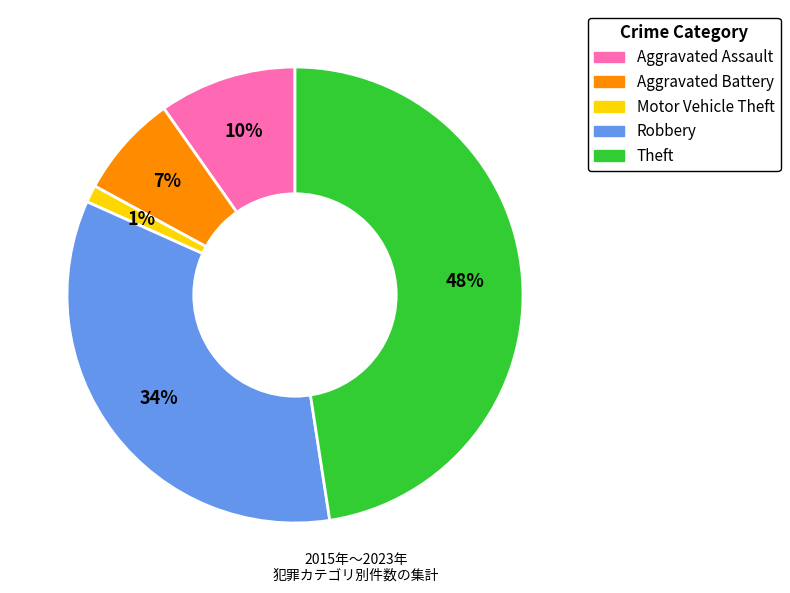

What is the ratio of the value at Robbery to the value at Theft?

0.7